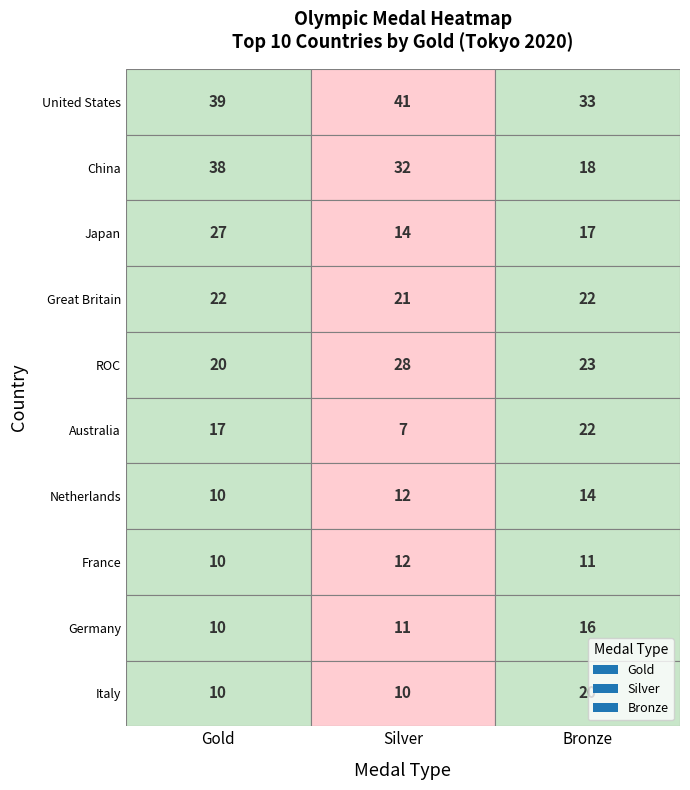

At how many categories does at least one series exceed 26?

3